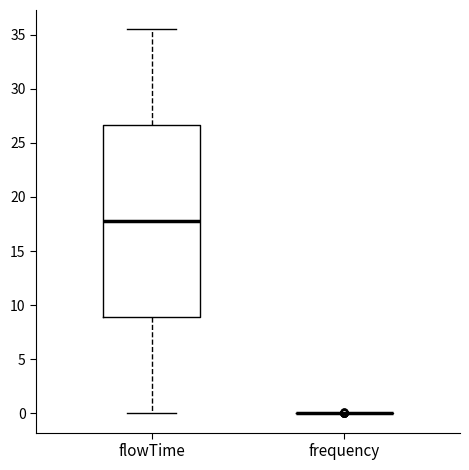

Comparing the boxes themselves (not the whiskers), which one is the tallest?

flowTime